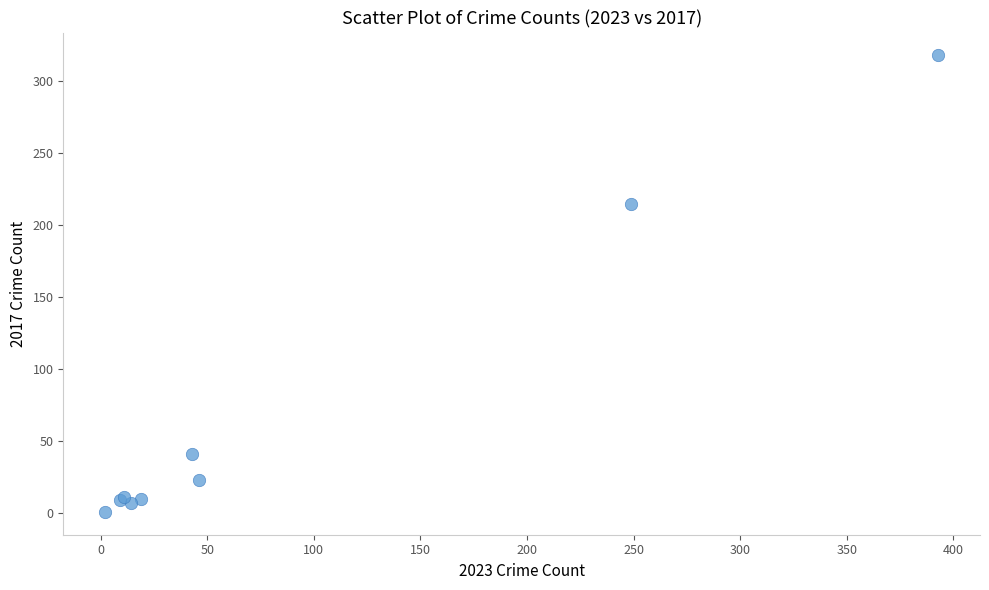

What Y value in the scatter plot is closest to 159?

215